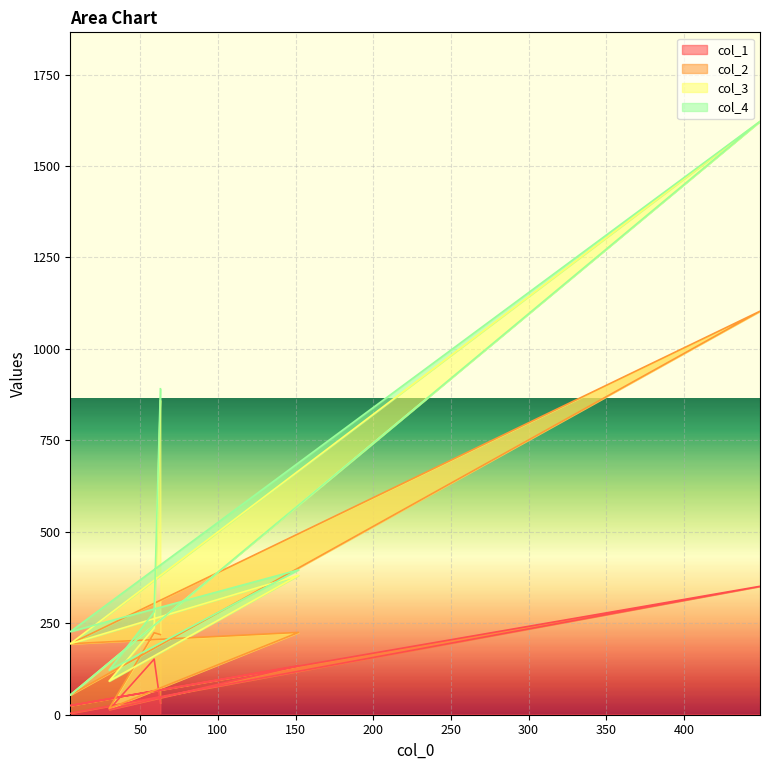

True or false: col_1 has a value of 134 at 152.

True